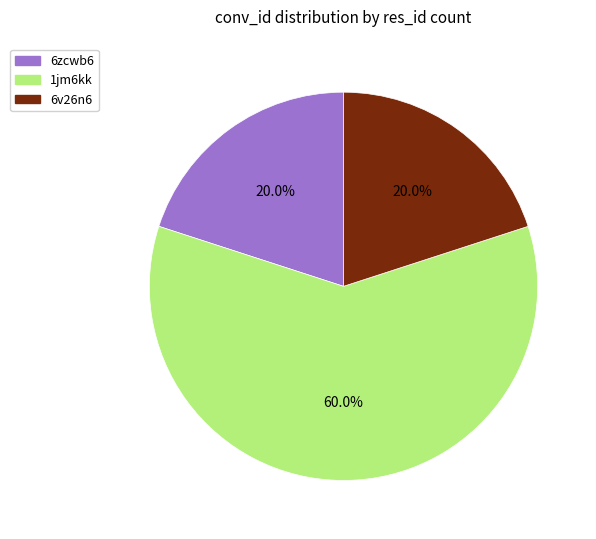

Is there a majority slice in this chart?

Yes